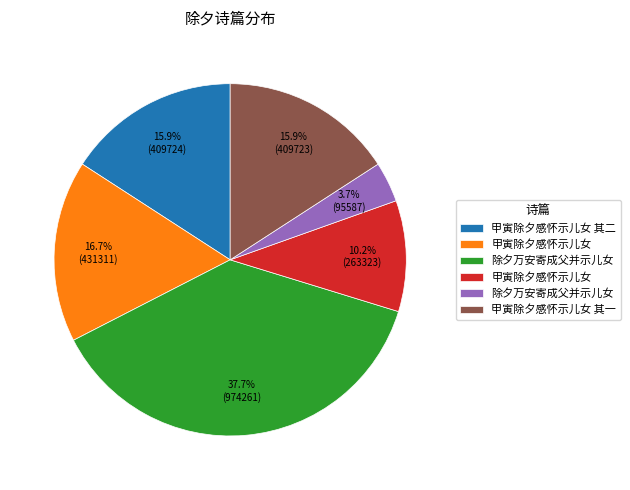

Does any single category account for the majority?

No